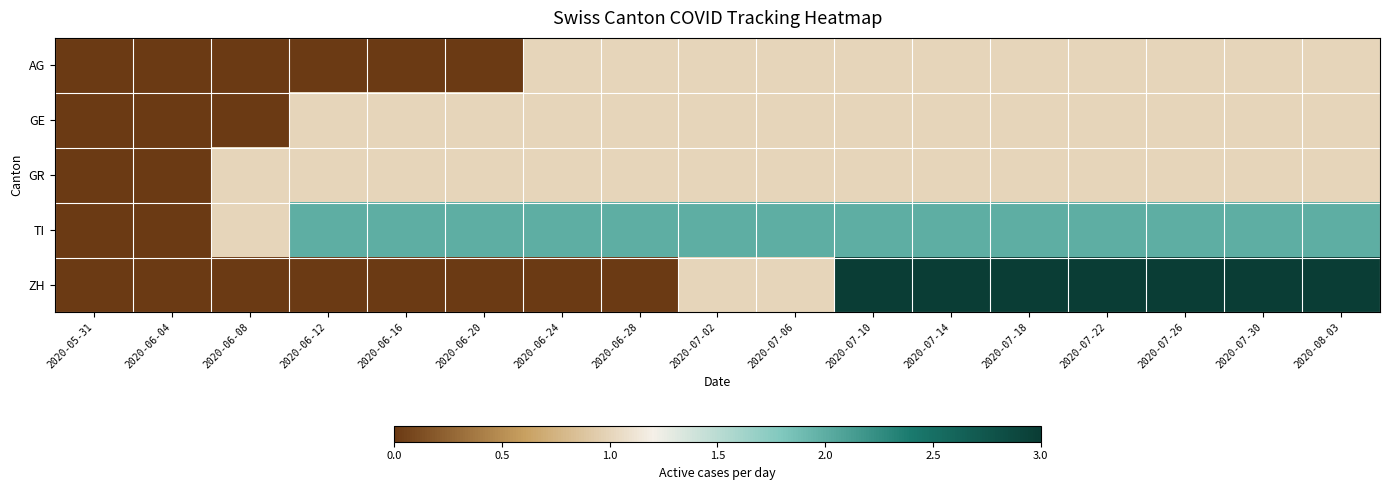

At how many categories does at least one series exceed 2?

7